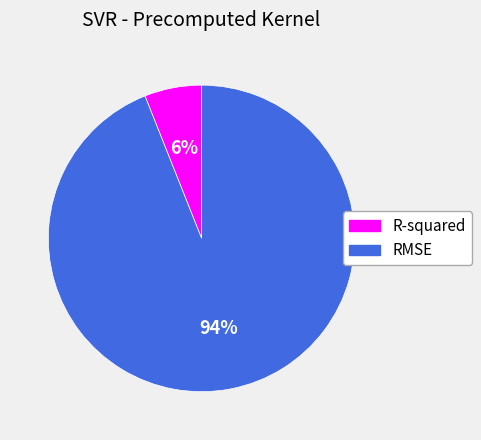

Count the number of slices in the pie.

2